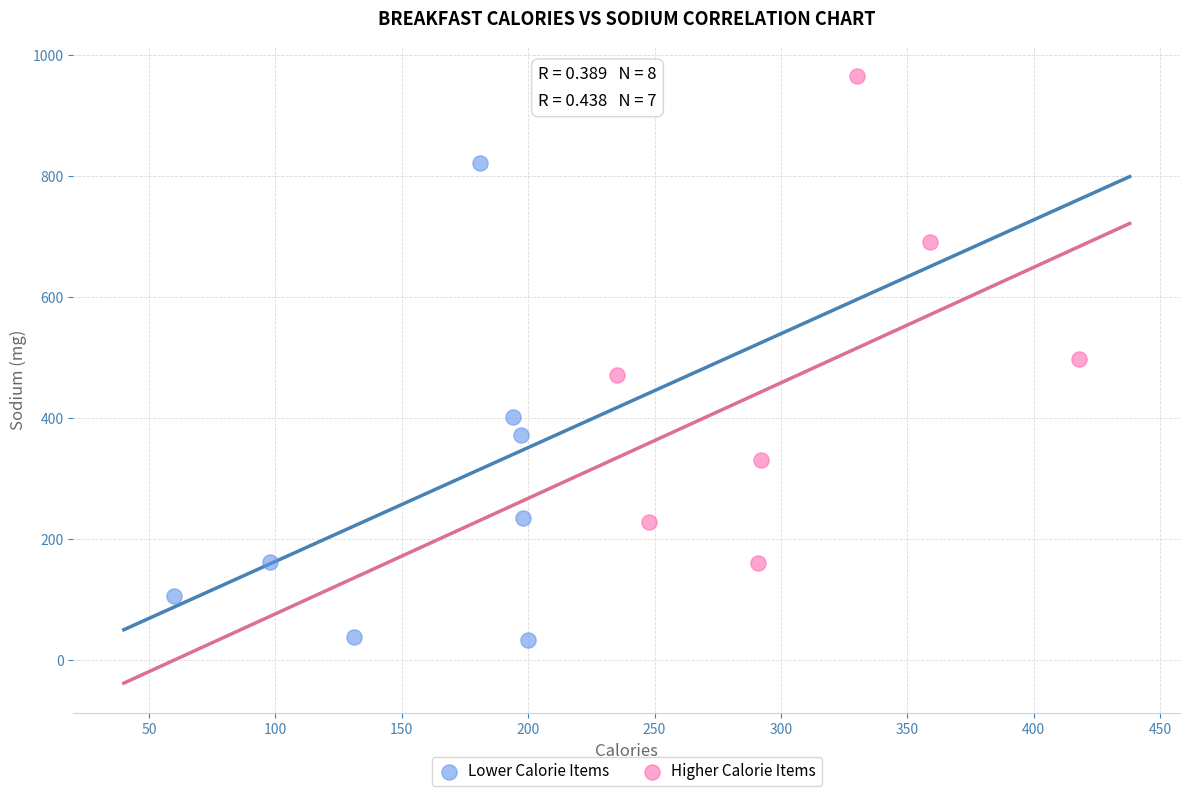

Which series reaches the minimum Y coordinate?

Lower Calorie Items